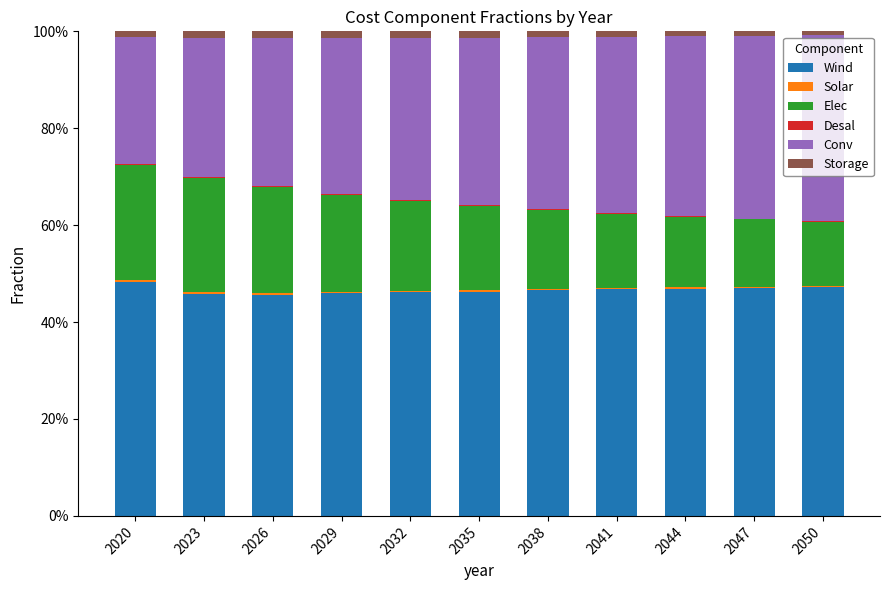

What is the maximum value for Wind?

48.2